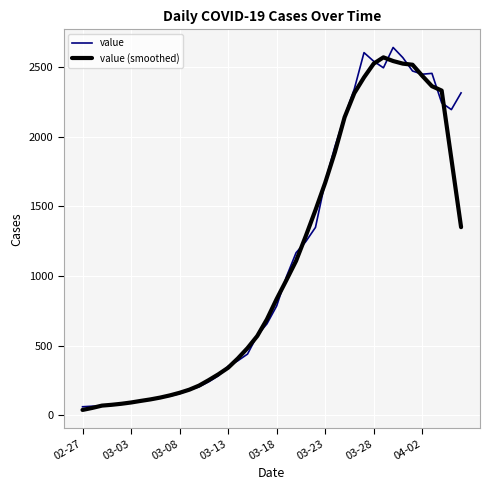

What is the maximum value shown in the chart?

2639.0